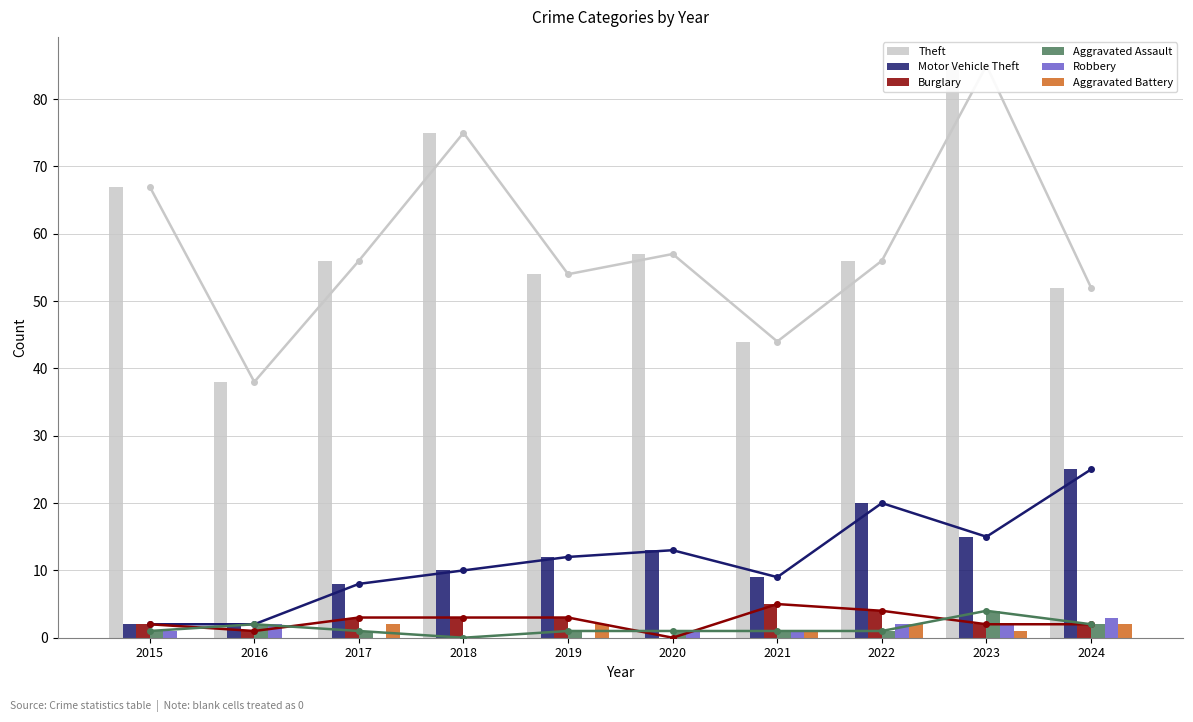

How many series are shown in this chart?

6